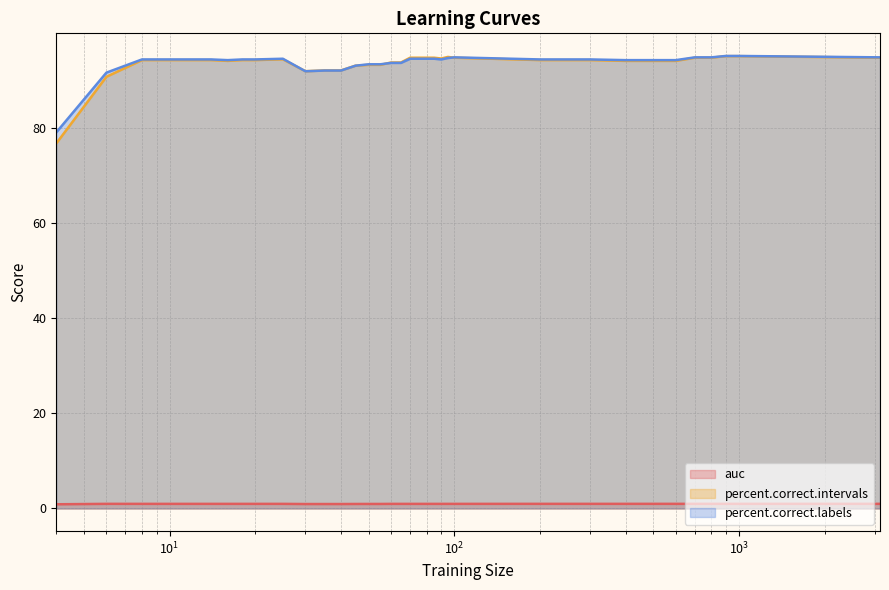

How many data points does each series have?

35